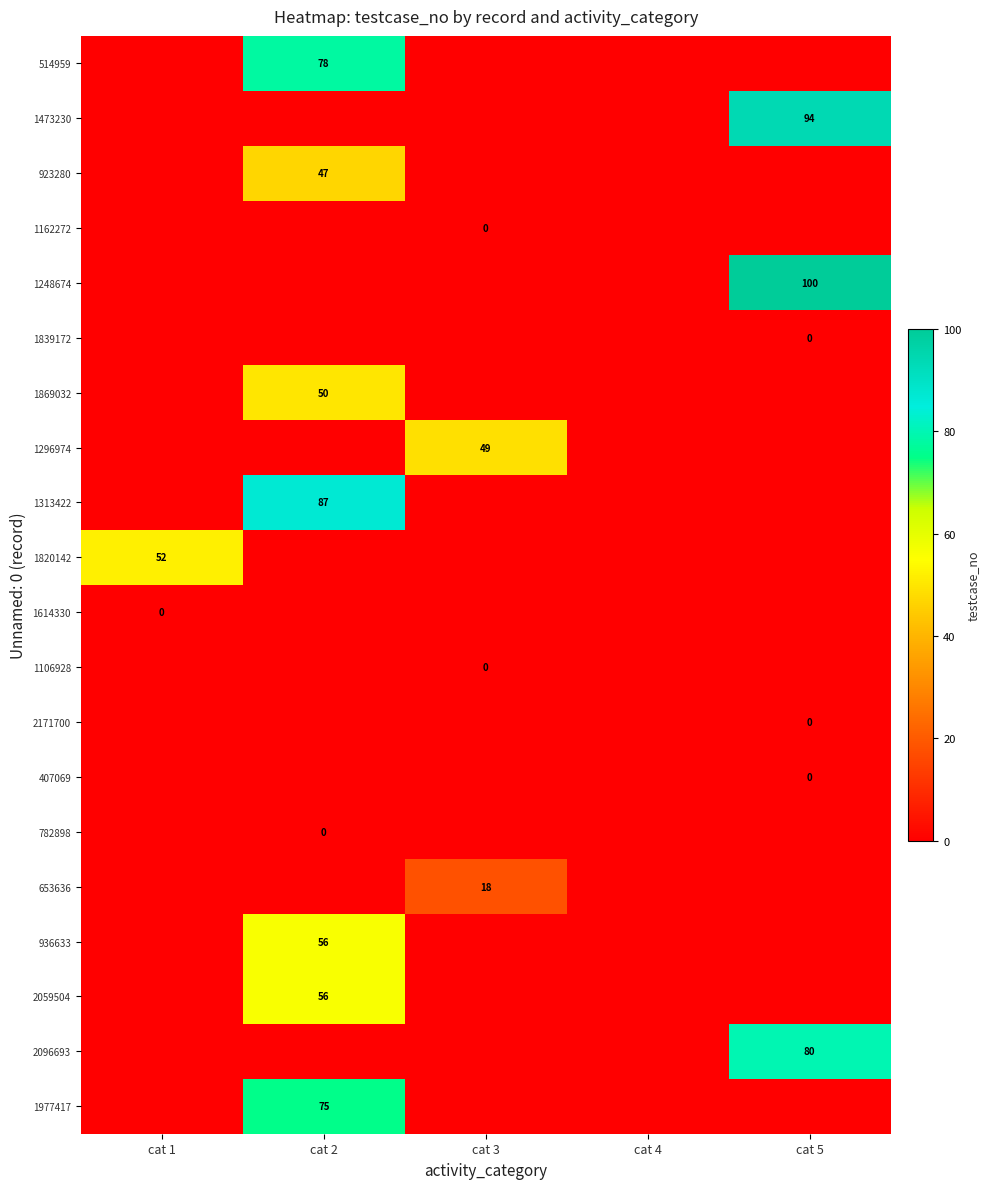

How many data points does each series have?

5